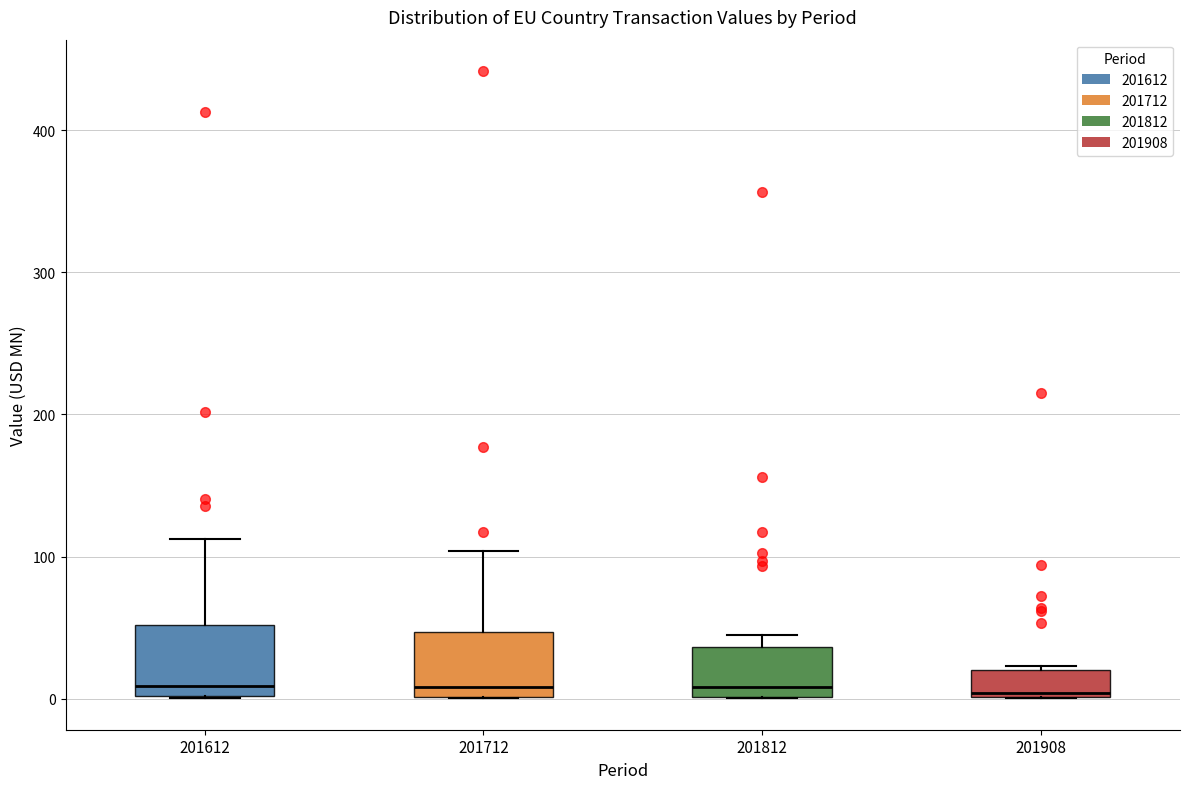

Where is the upper edge of the box at x = 201908 on the y-axis? The values are not printed on the chart, so give them approximately, as read against the axis.

20